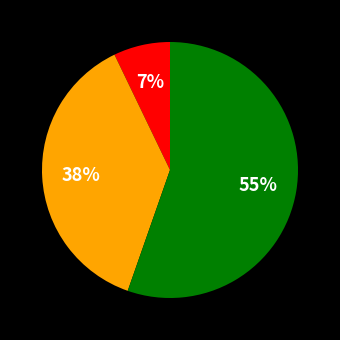

Is there a majority slice in this chart?

Yes